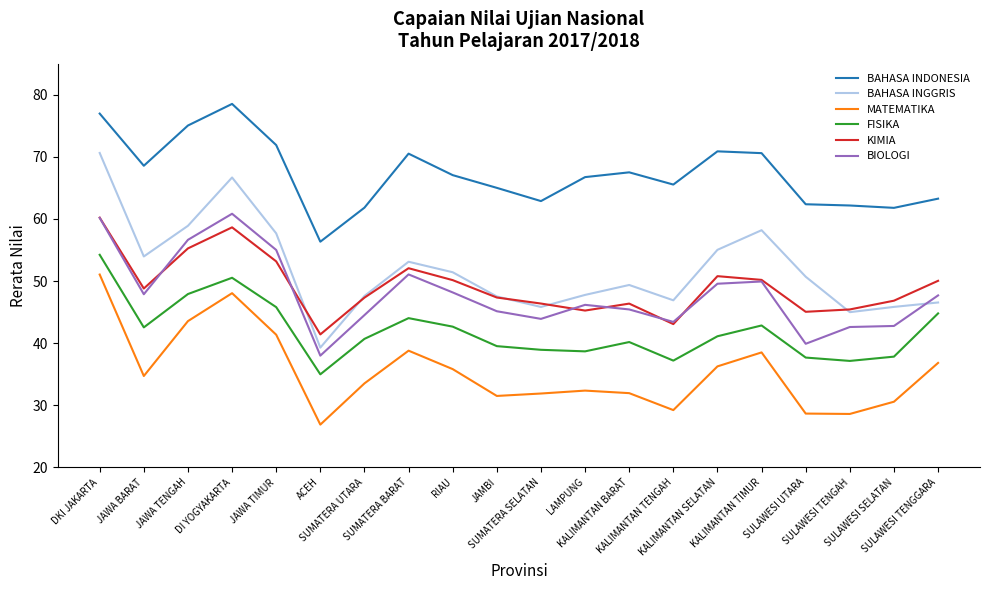

What position from the right is DKI JAKARTA?

20